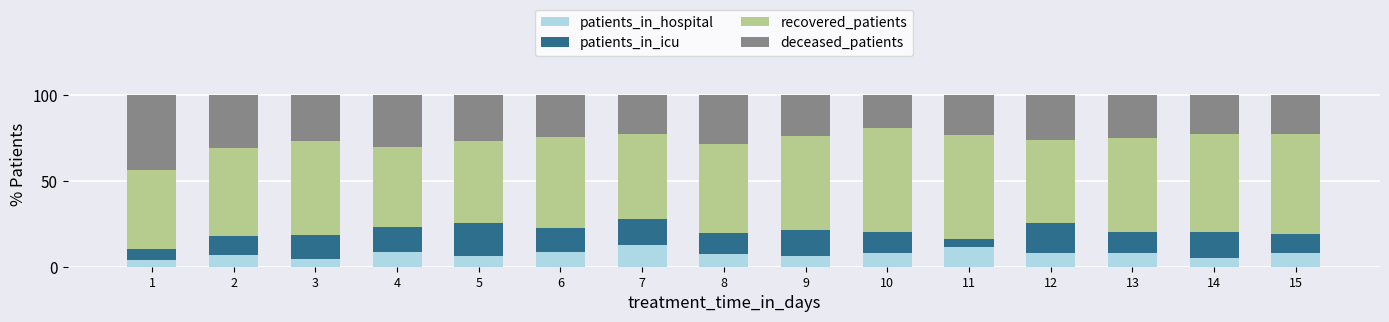

What is the lowest value of the patients_in_hospital series?

4.1